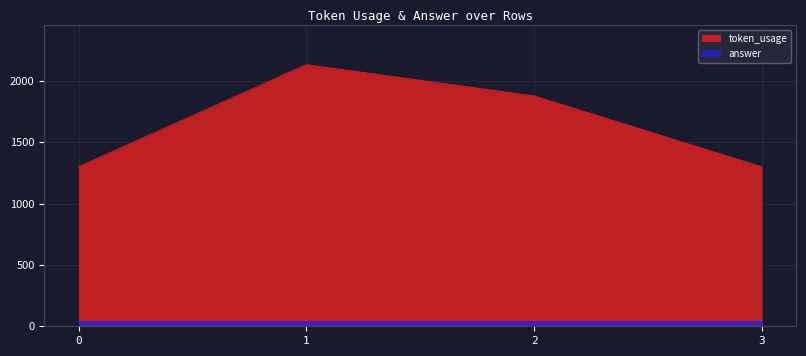

Count the number of values greater than 1876.

1